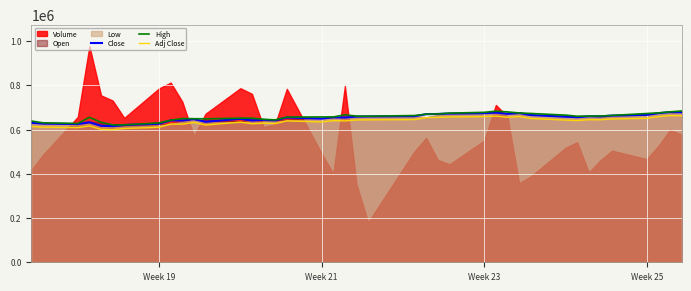

Which series has the largest total across all categories?

High